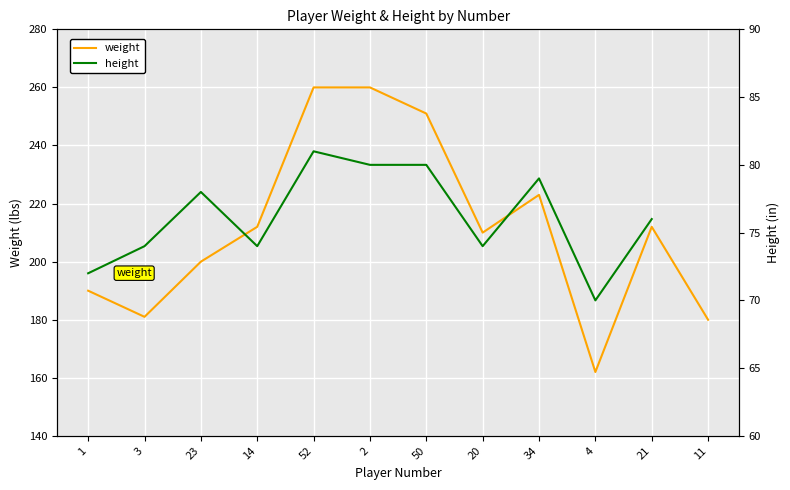

What position from the right is 20?

5